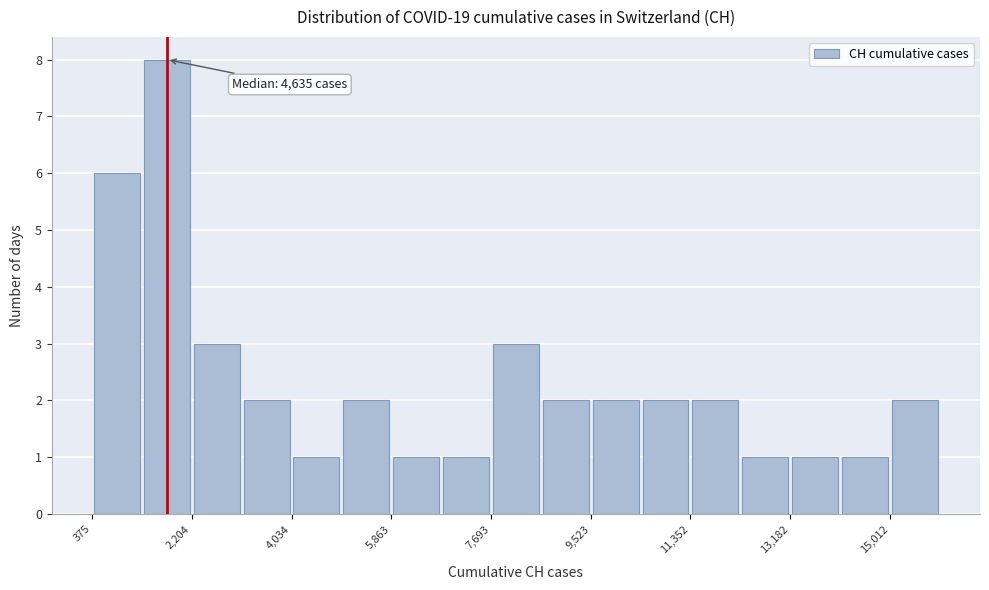

Which range on the x-axis has the tallest bar?

1200 to 2200